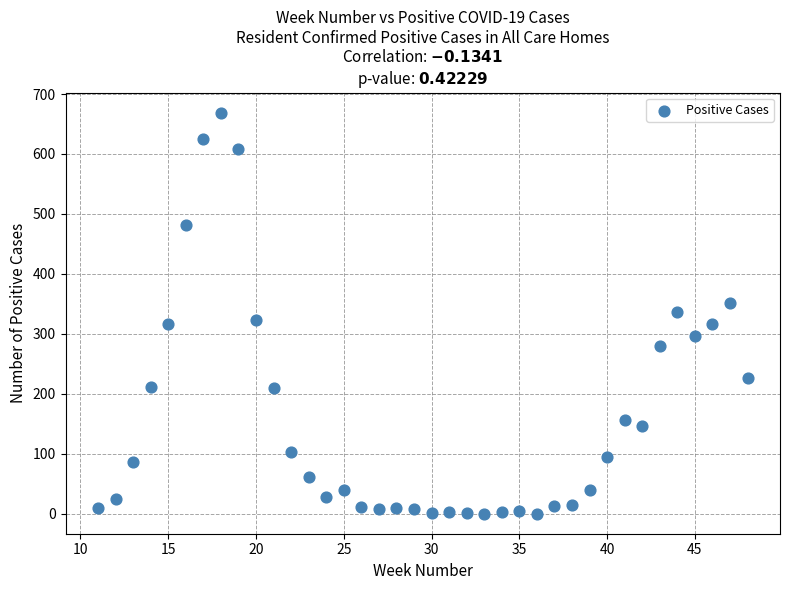

What is the range of Y values (max minus min)?

669